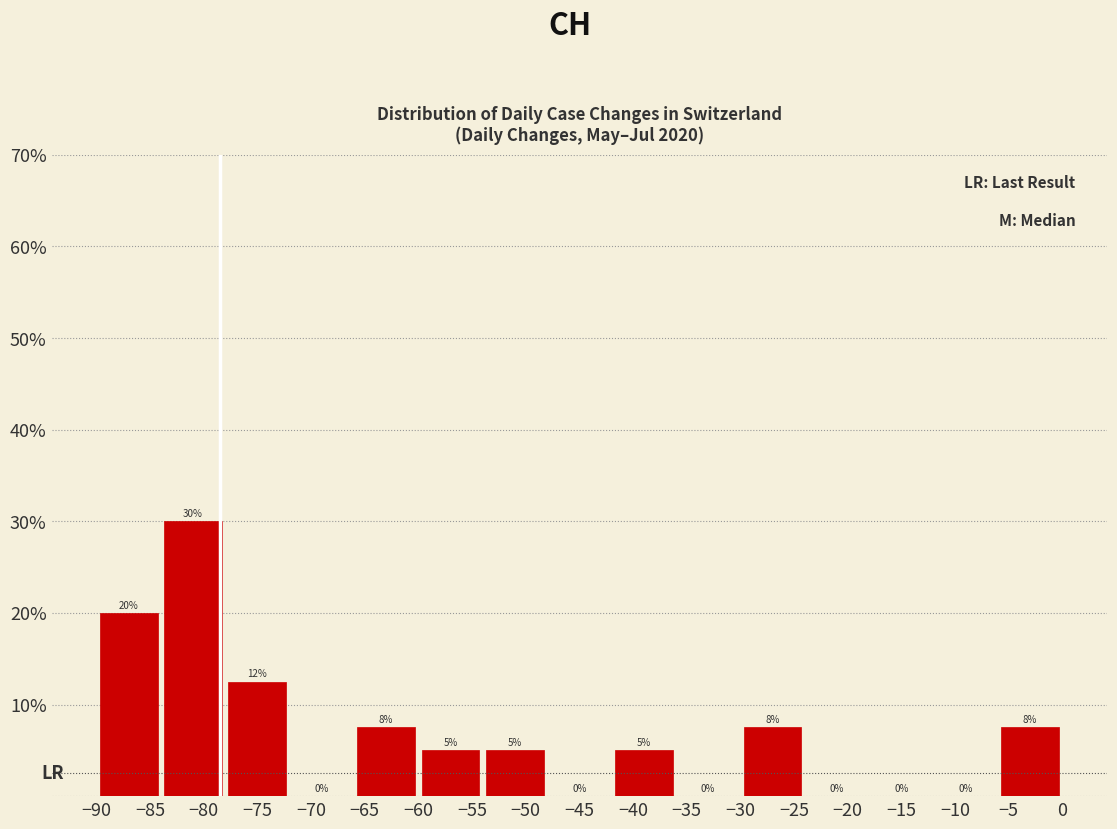

Which range on the x-axis has the tallest bar?

-84 to -78